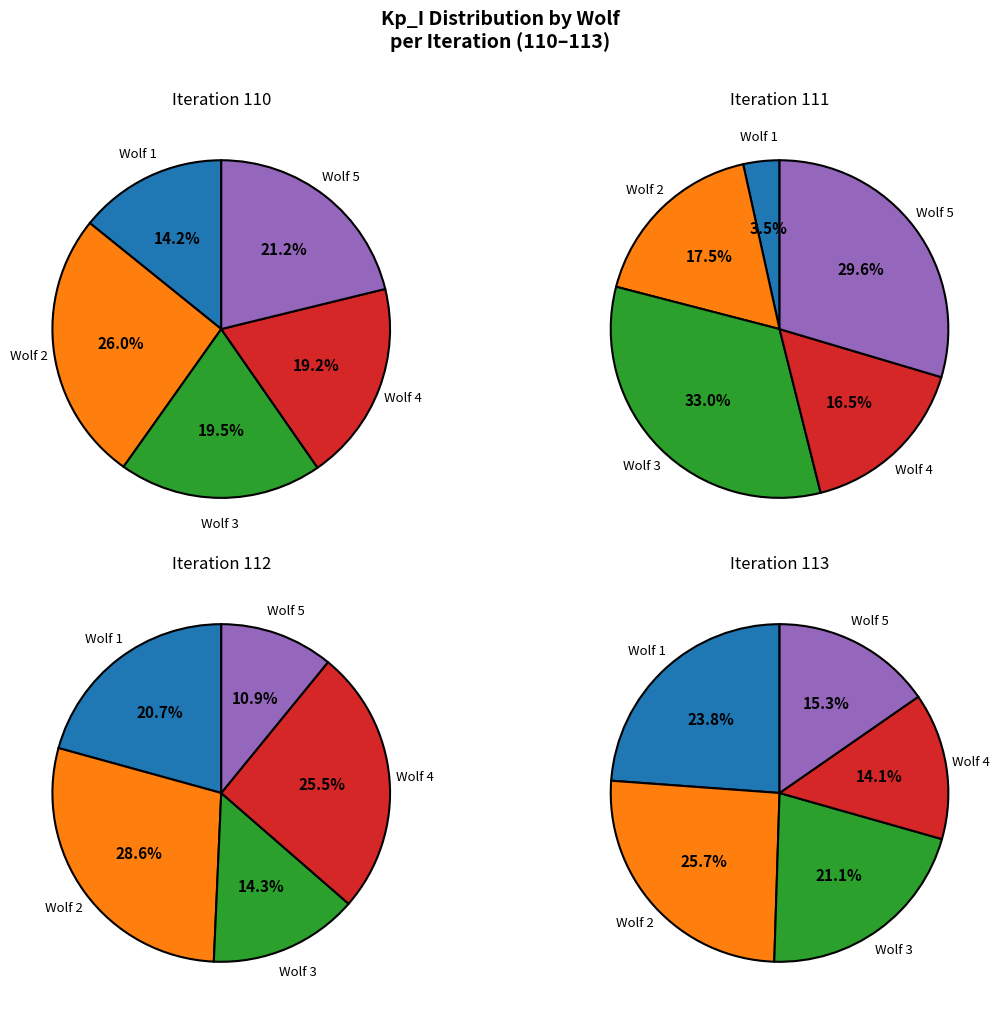

True or false: Wolf 1 accounts for 14% of the total.

True